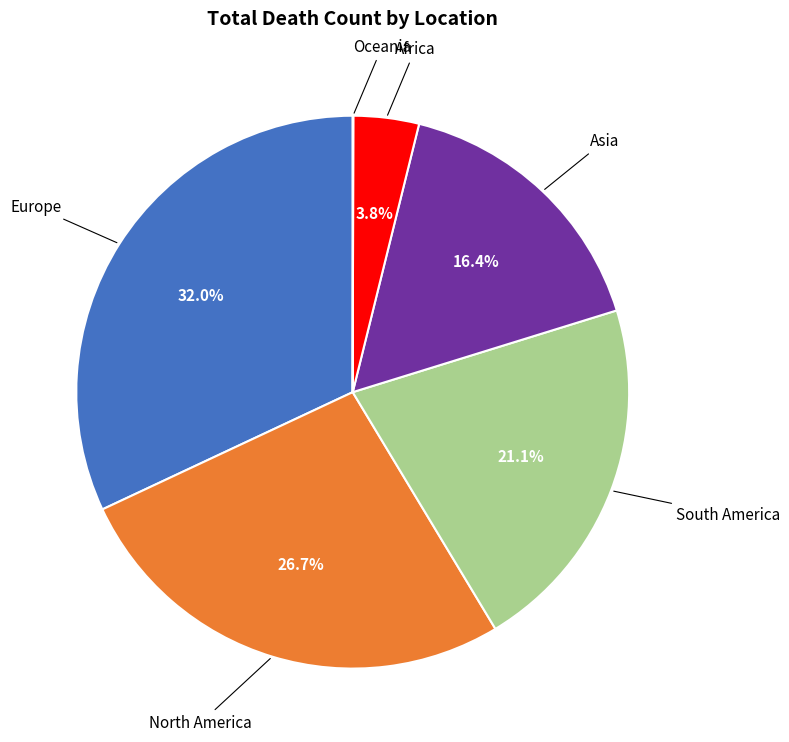

Is there a majority slice in this chart?

No